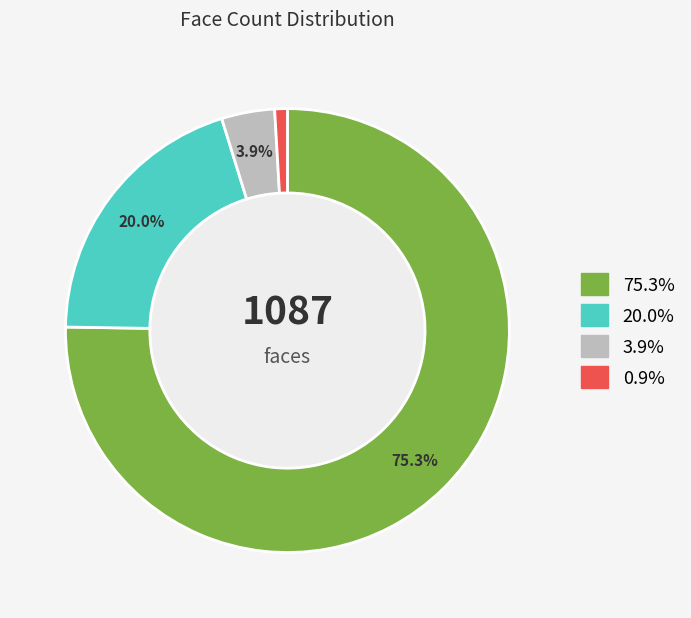

Is there any slice that represents more than half of the pie?

Yes